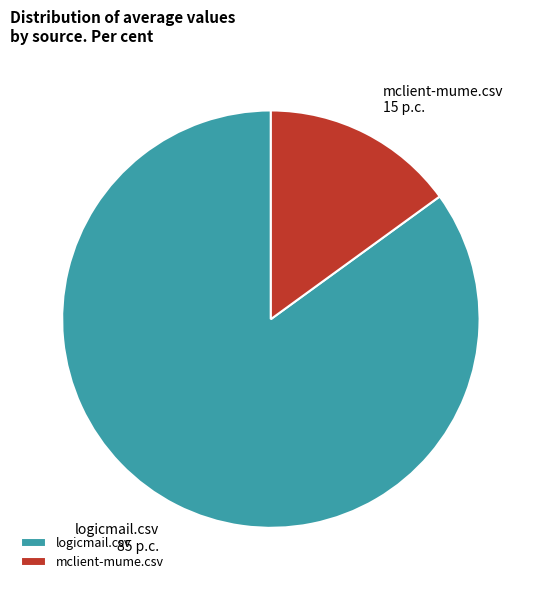

Rank the categories by value from lowest to highest.

mclient-mume.csv, logicmail.csv